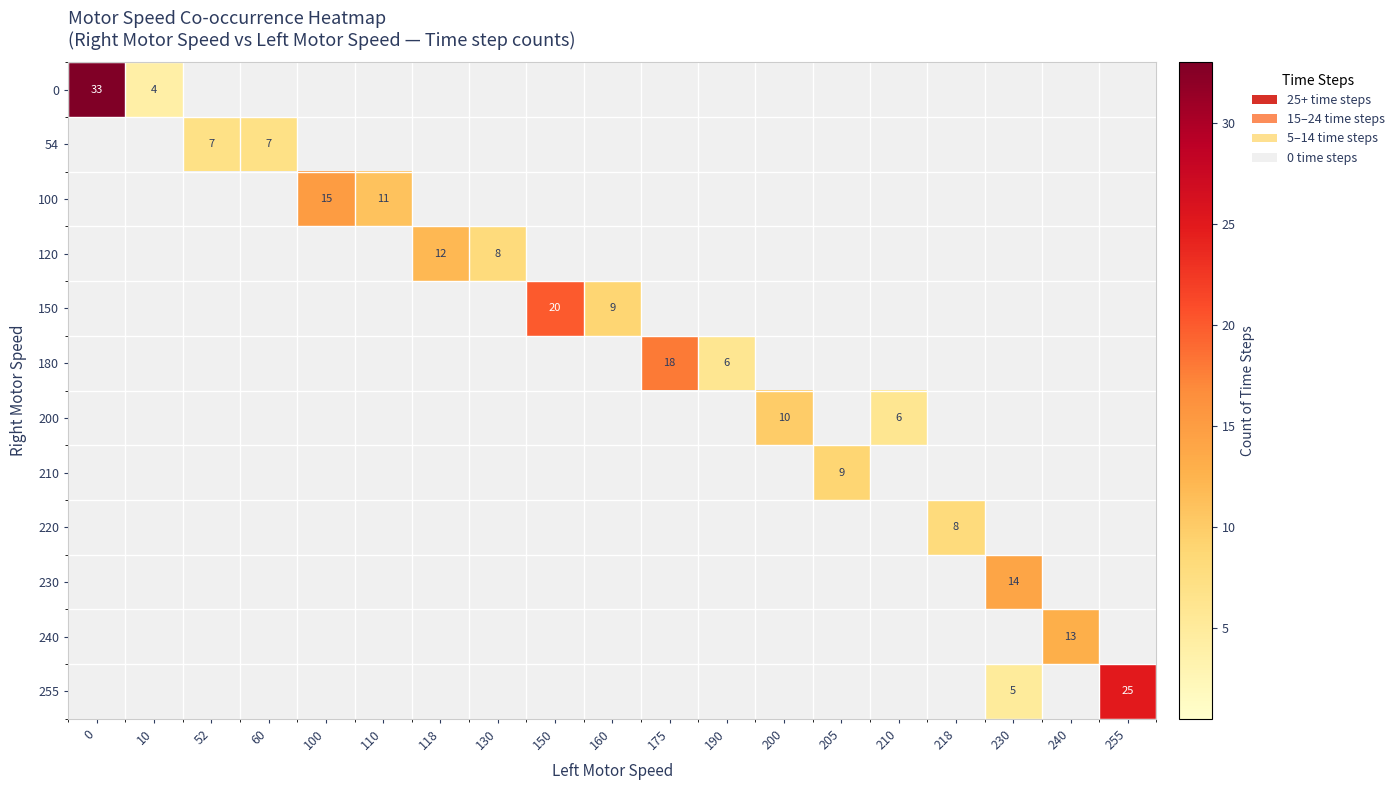

The value of 180 at 175 is 5. True or false?

False